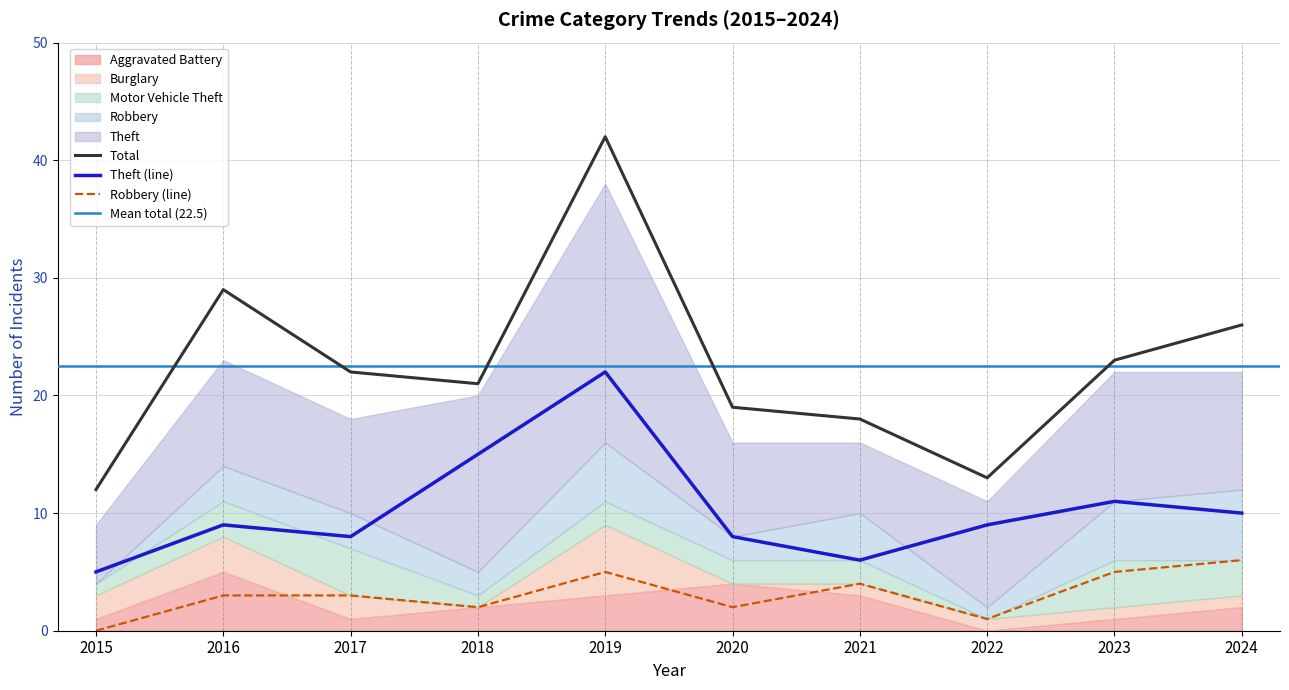

The Total series shows 18 at 2021. True or false?

True